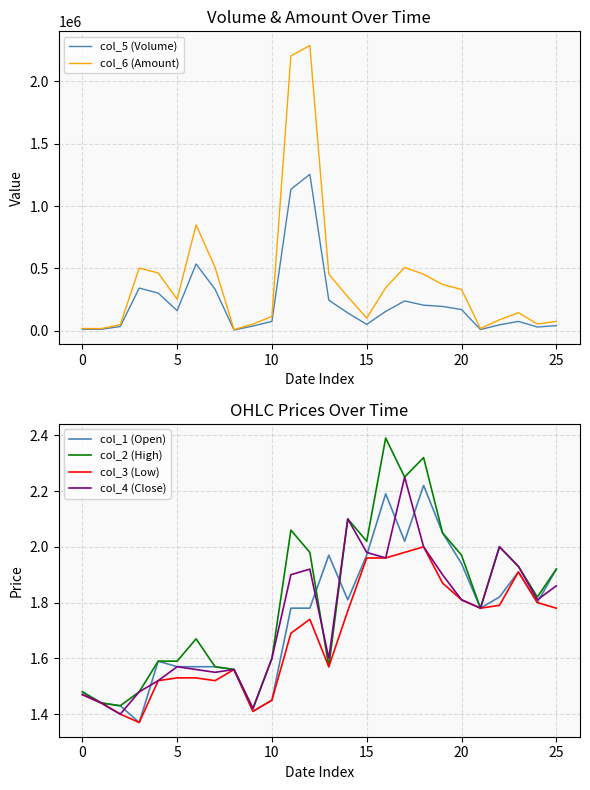

What is the highest value of the col_6 (Amount) series?

2286300